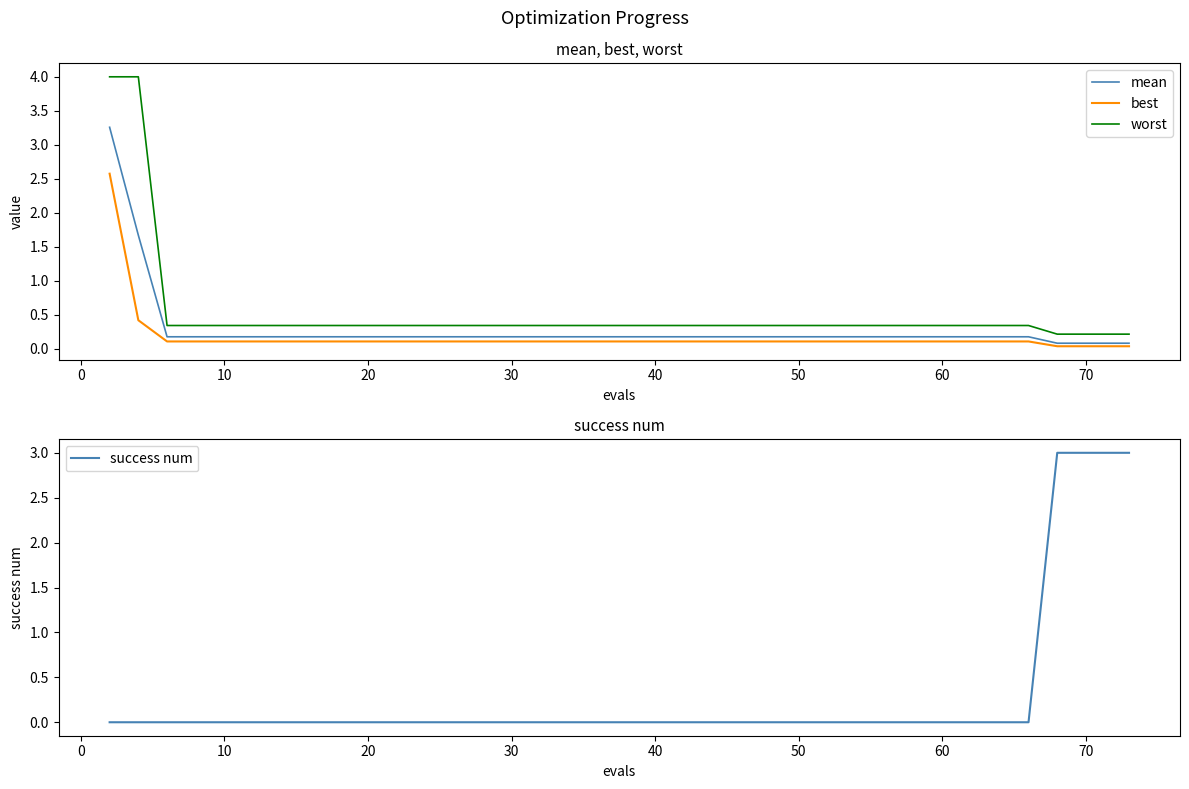

True or false: best and worst cross at least once.

False